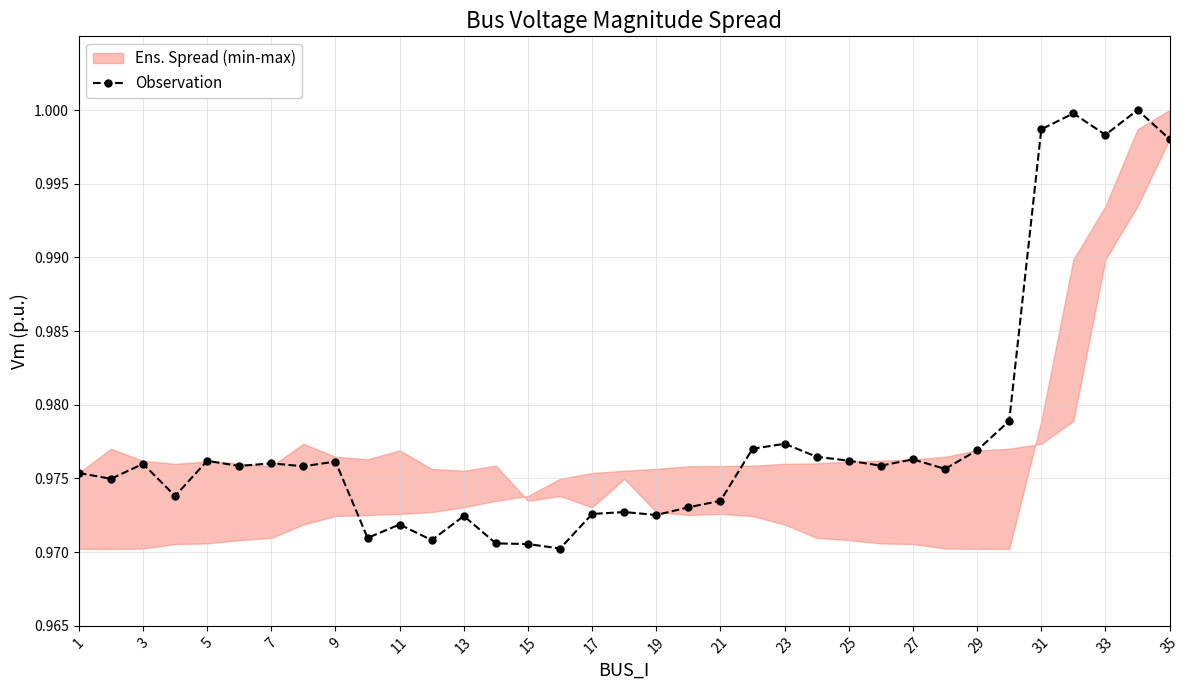

At which category does Observation reach its first local peak?

3